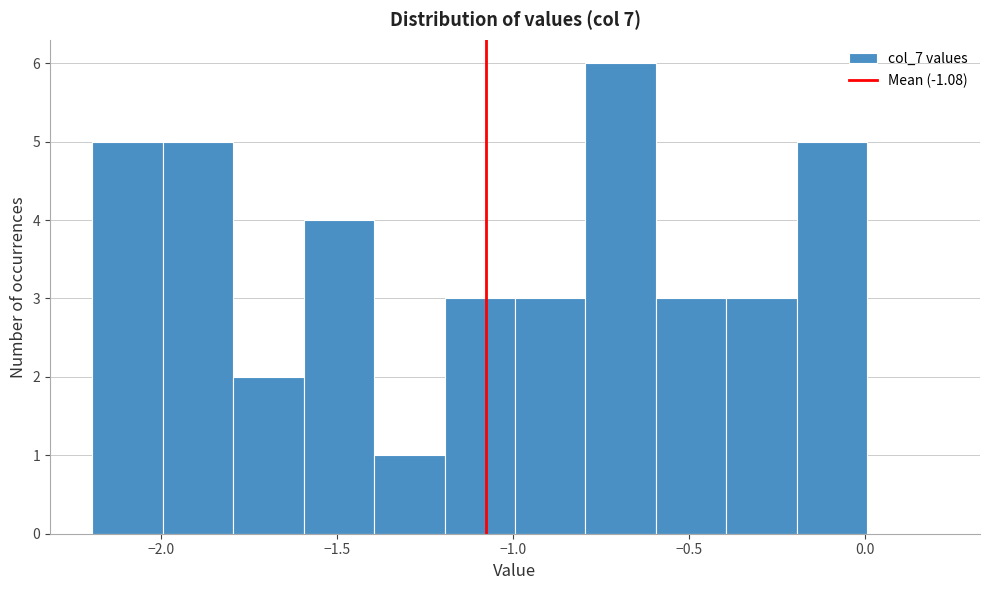

Which range on the x-axis has the tallest bar?

-0.8 to -0.6